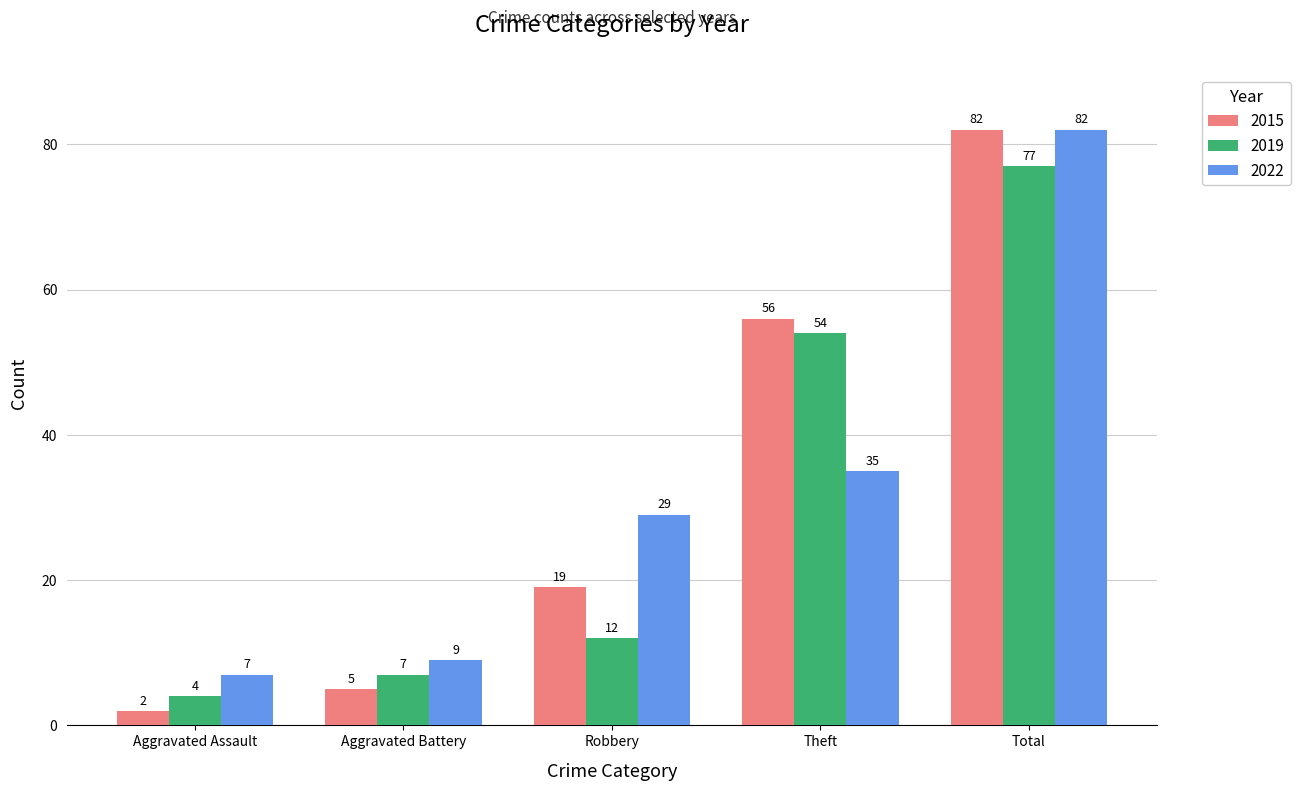

What is the total value across all series at Total?

241